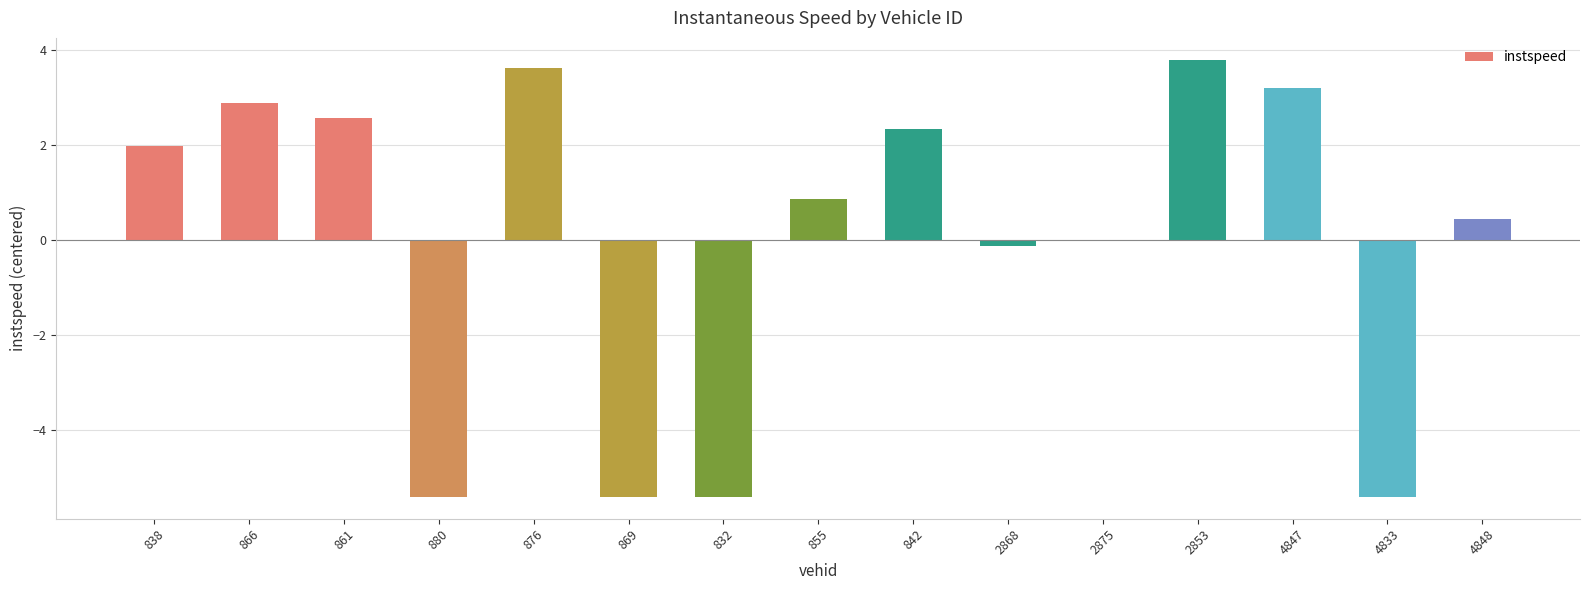

Which has a higher value, 2853 or 4847?

2853